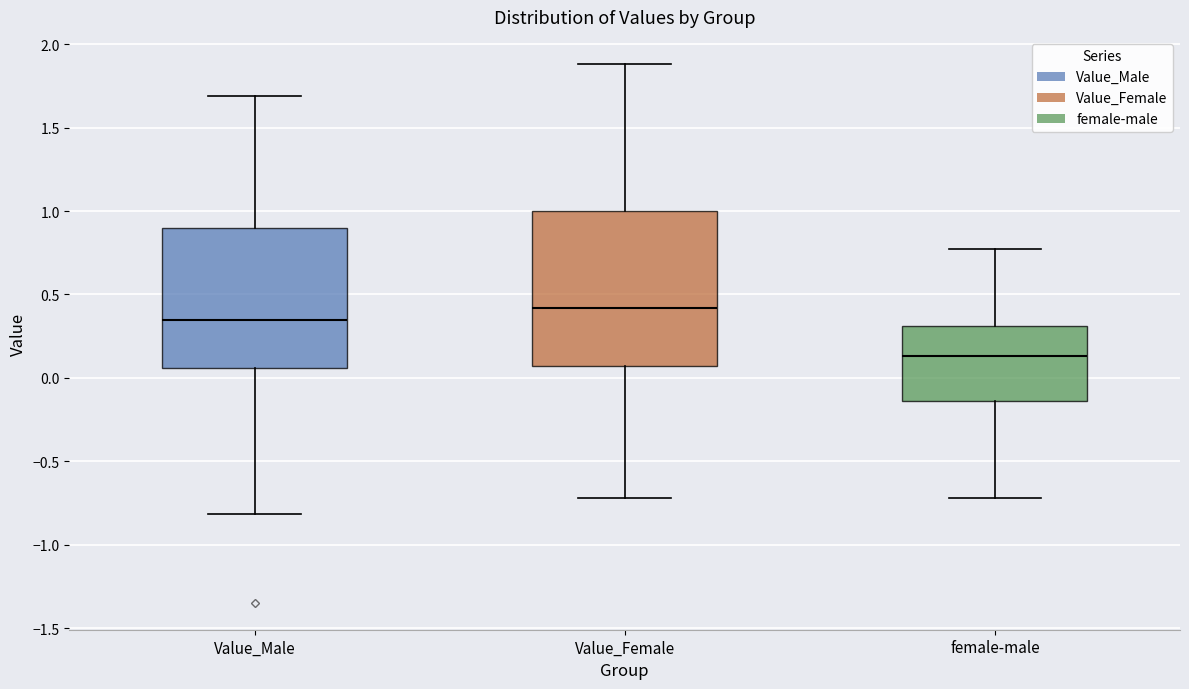

Comparing the boxes themselves (not the whiskers), which one is the tallest?

Value_Female